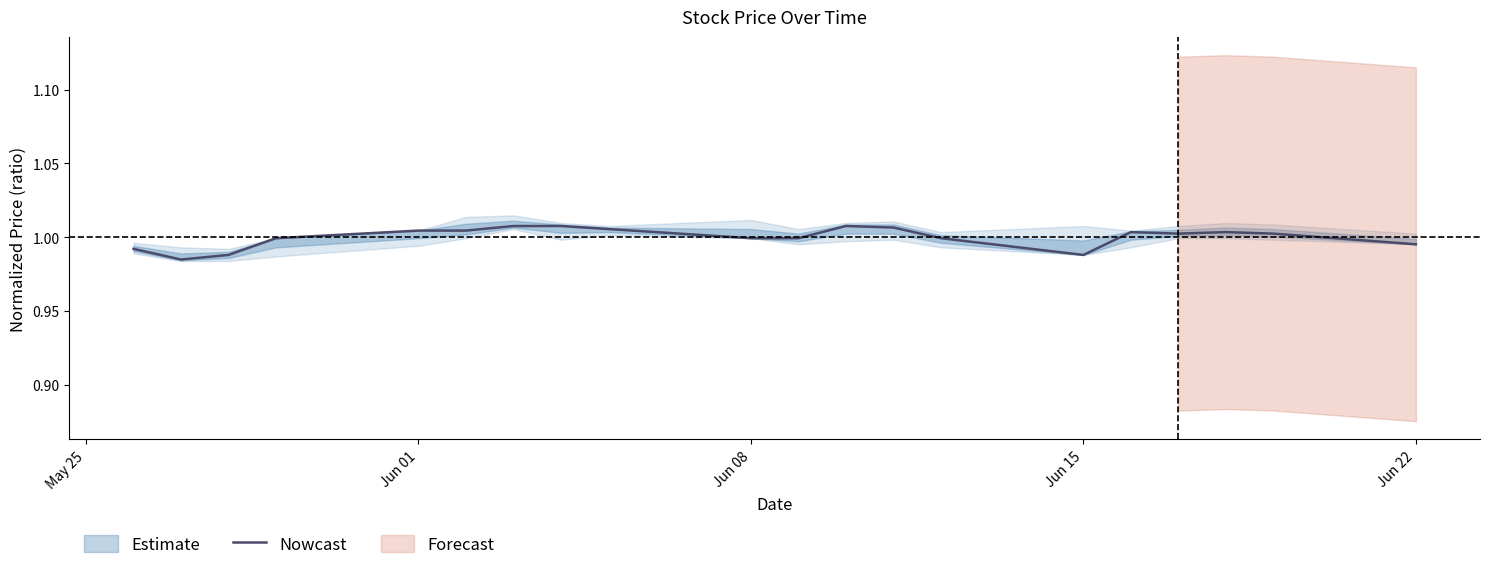

The chart shows a value of 1.6 at 11. True or false?

False